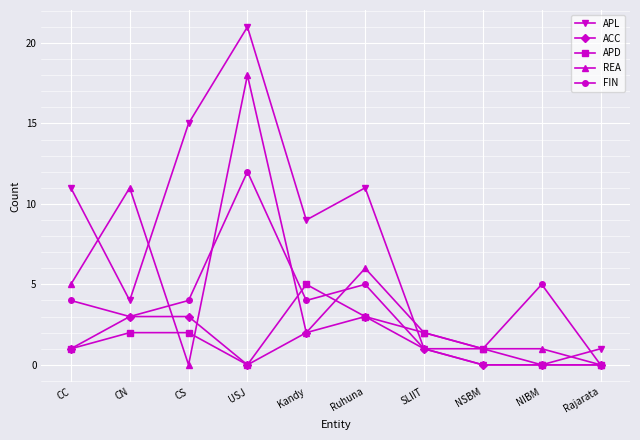

Reading left to right, transcribe all the data shown in this chart.

APL: 11	4	15	21	9	11	1	0	0	1
ACC: 1	3	3	0	2	3	1	0	0	0
APD: 1	2	2	0	5	3	2	1	0	0
REA: 5	11	0	18	2	6	2	1	1	0
FIN: 4	3	4	12	4	5	1	1	5	0